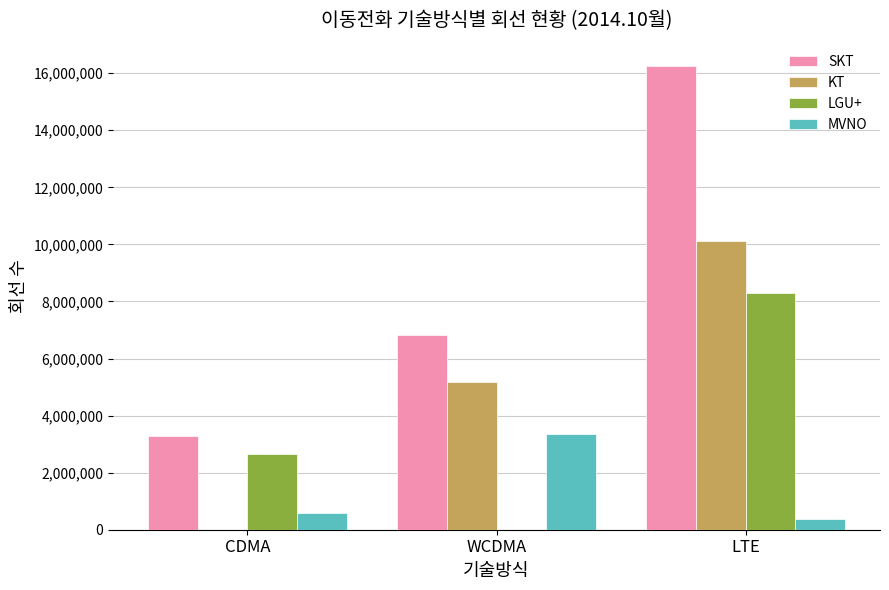

What are all the series names shown in the legend?

SKT, KT, LGU+, MVNO